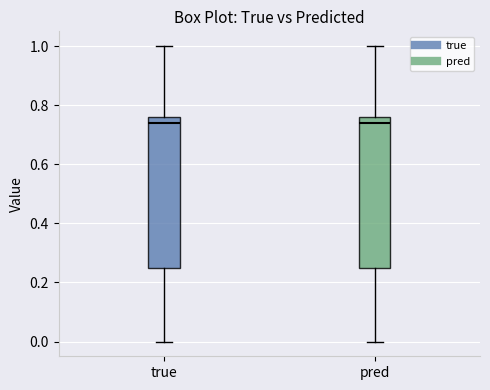

Reading left to right, read every box against the y-axis: the position of its median line, the range the box covers, and the ends of its whiskers. The values are not printed on the chart, so give them approximately, as read against the axis.

true: median 0.74, box 0.24 to 0.76, whiskers 0.00 to 1.00
pred: median 0.74, box 0.24 to 0.76, whiskers 0.00 to 1.00